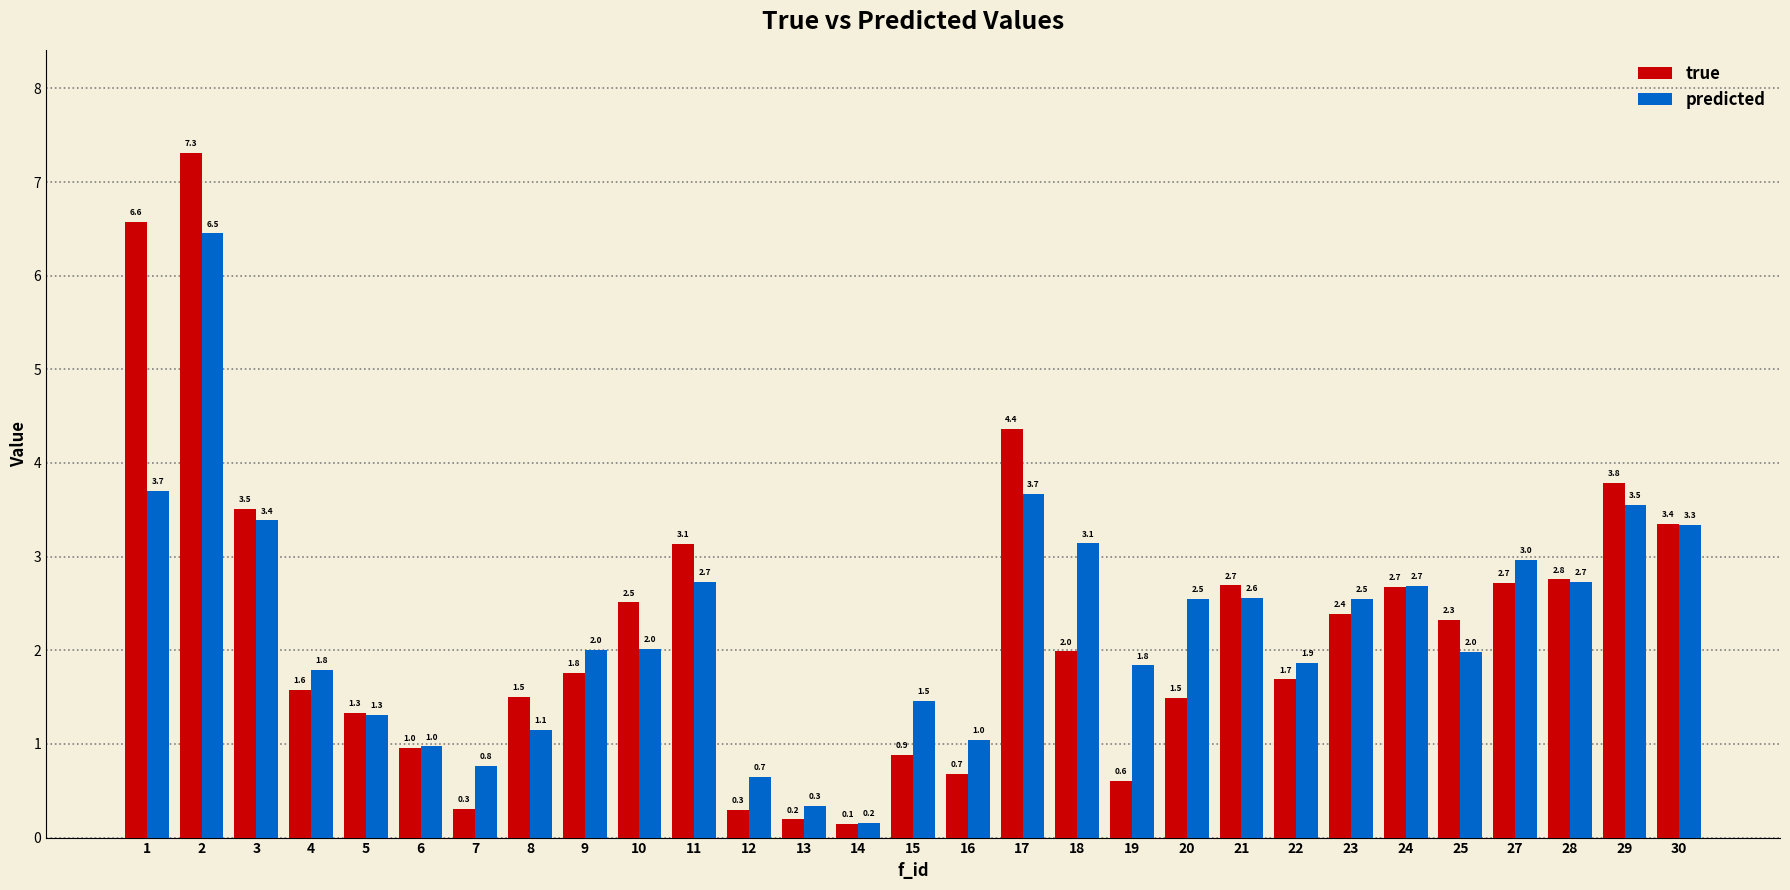

Which series has the widest spread of values?

true